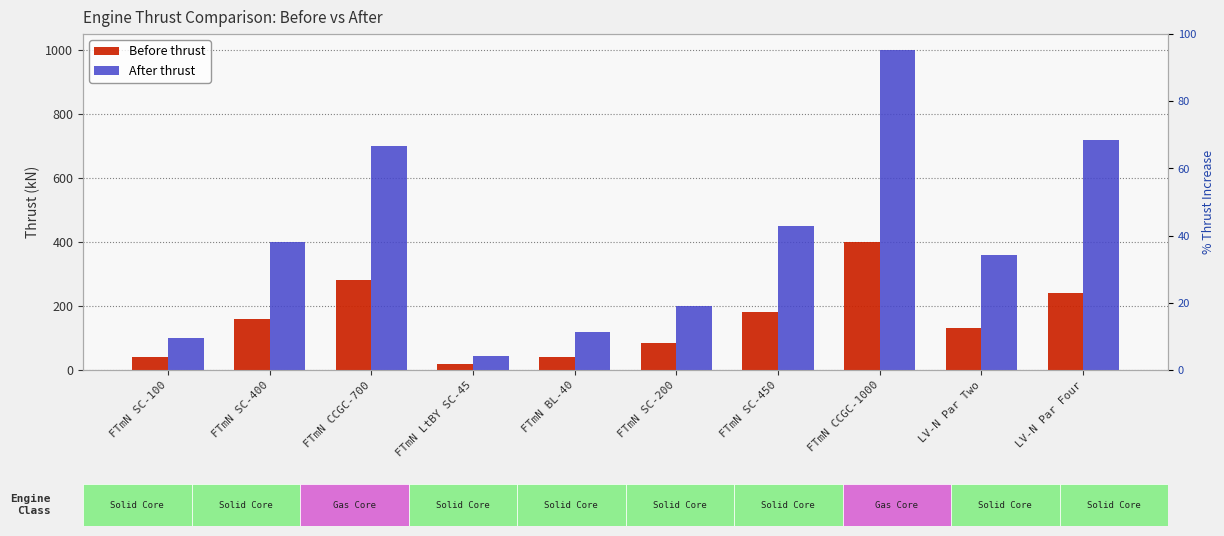

What is the spread (max minus min) of values at FTmN LtBY SC-45?

27